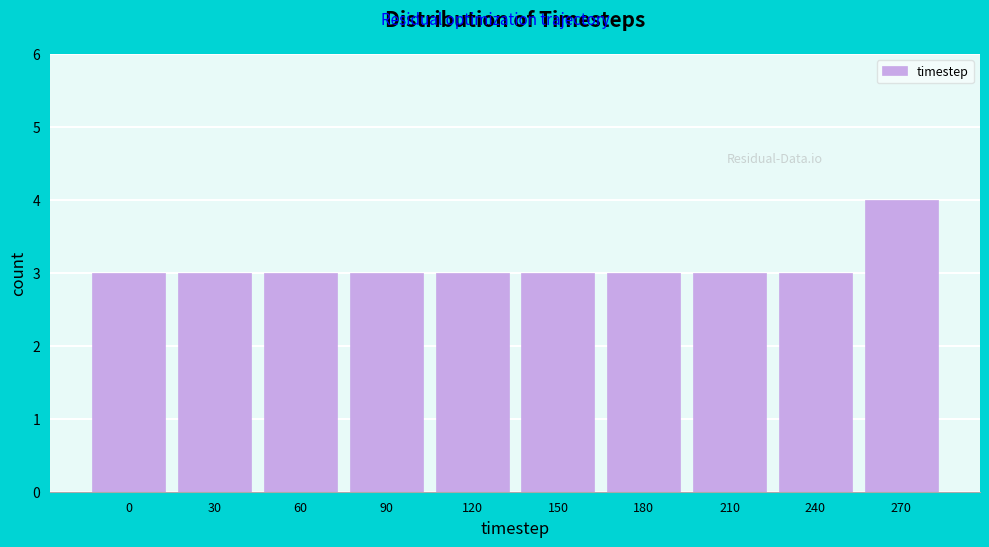

Reading right to left, transcribe all the data shown in this chart.

4	3	3	3	3	3	3	3	3	3